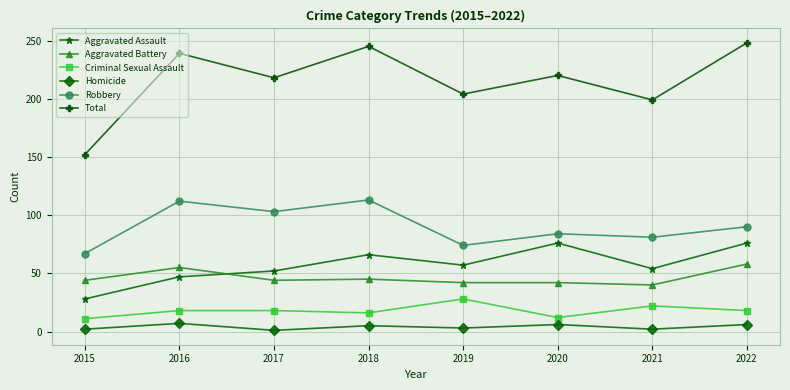

How many distinct data groups are displayed?

6